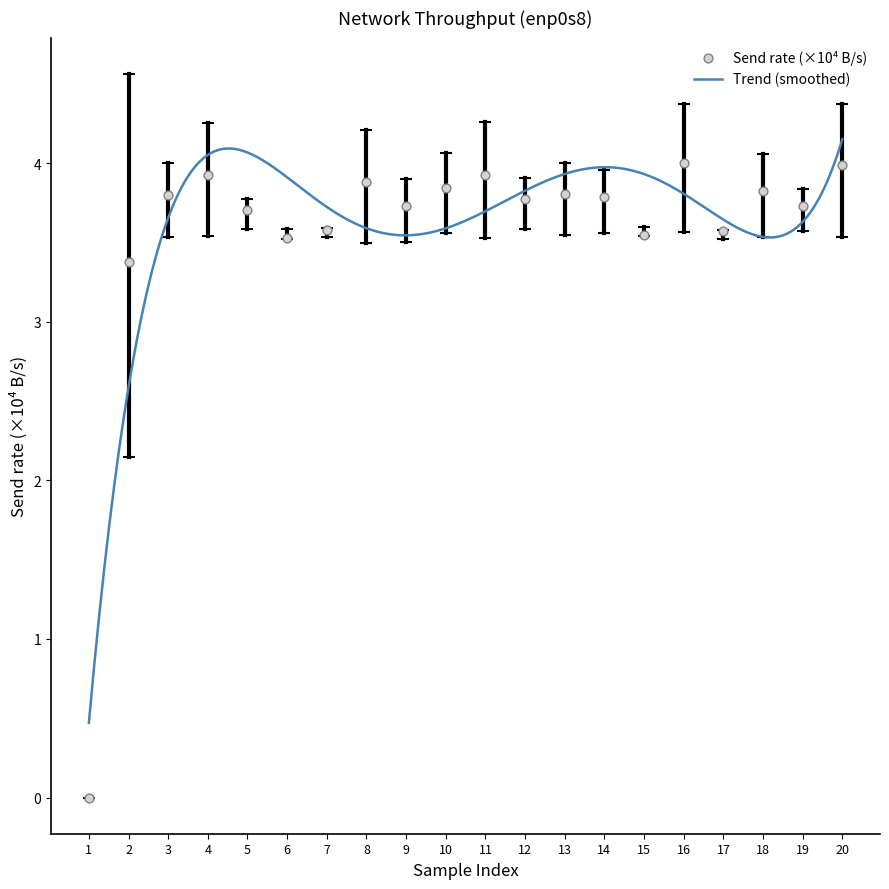

Which series contains the lowest Y value?

col_2 (send B/s)